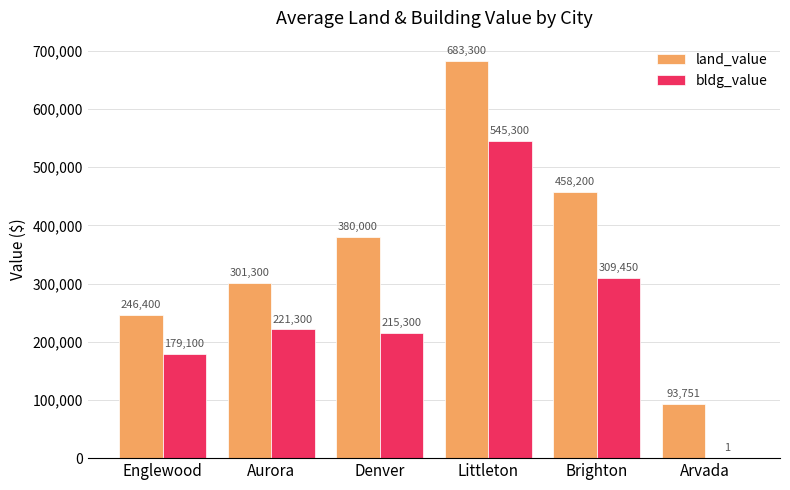

Which category has the highest value across all series?

Littleton